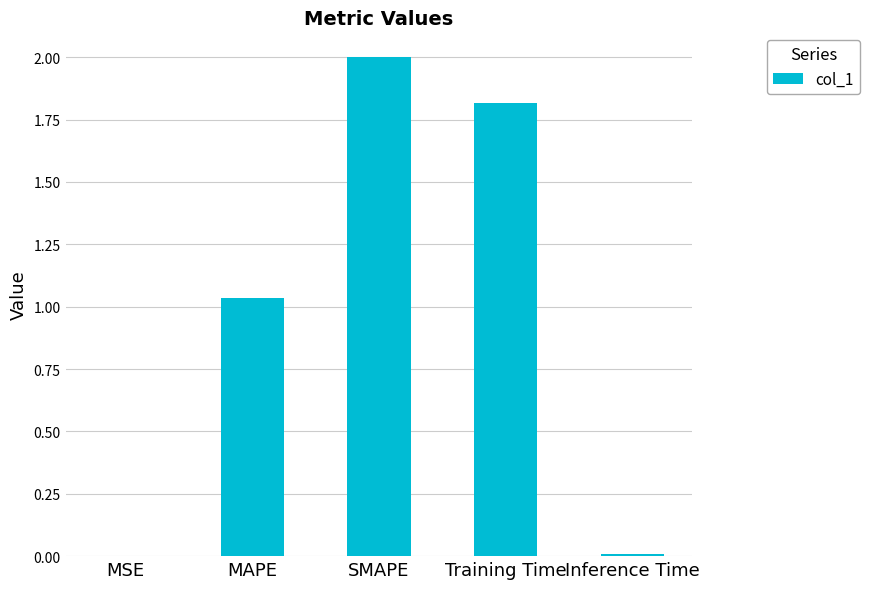

The chart shows a value of 0.0 at MSE. True or false?

True